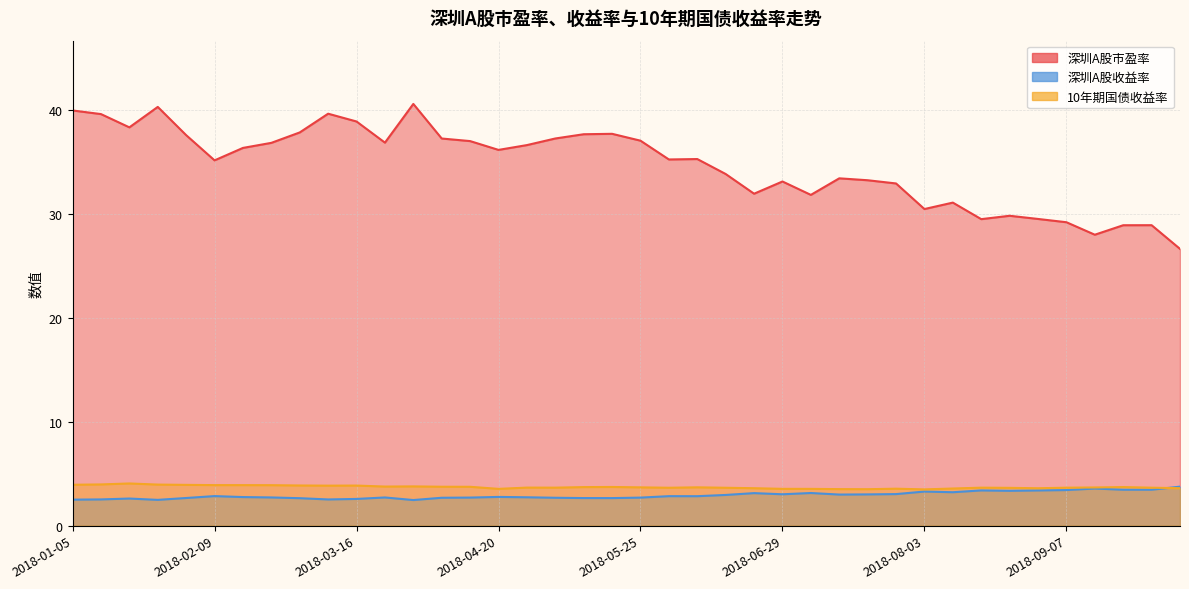

What is the value of the 深圳A股收益率 point at the 13th from the left?

2.5